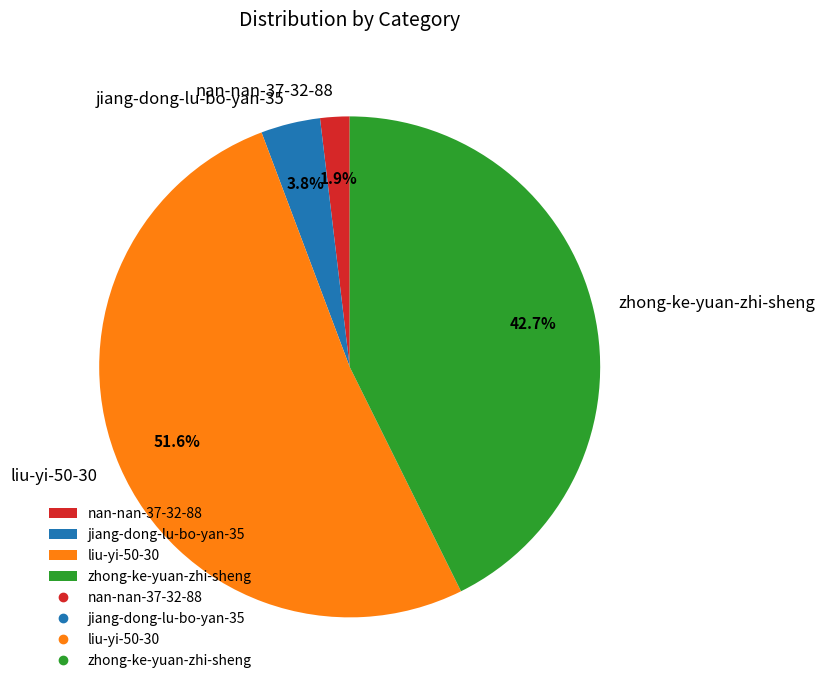

True or false: liu-yi-50-30 accounts for 42% of the total.

False